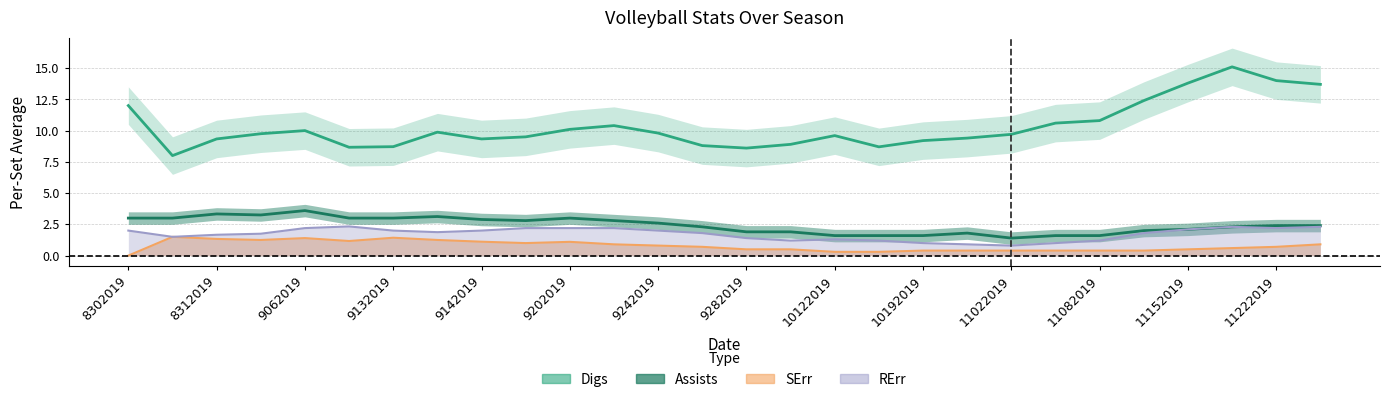

Is this an area chart (filled region under the line)?

No